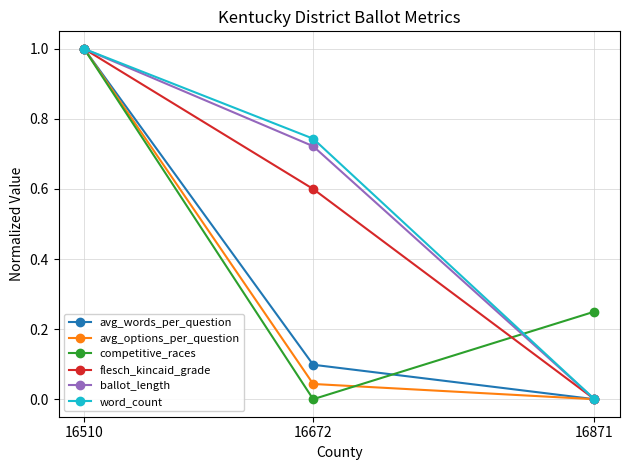

Does the chart have visible grid lines?

Yes